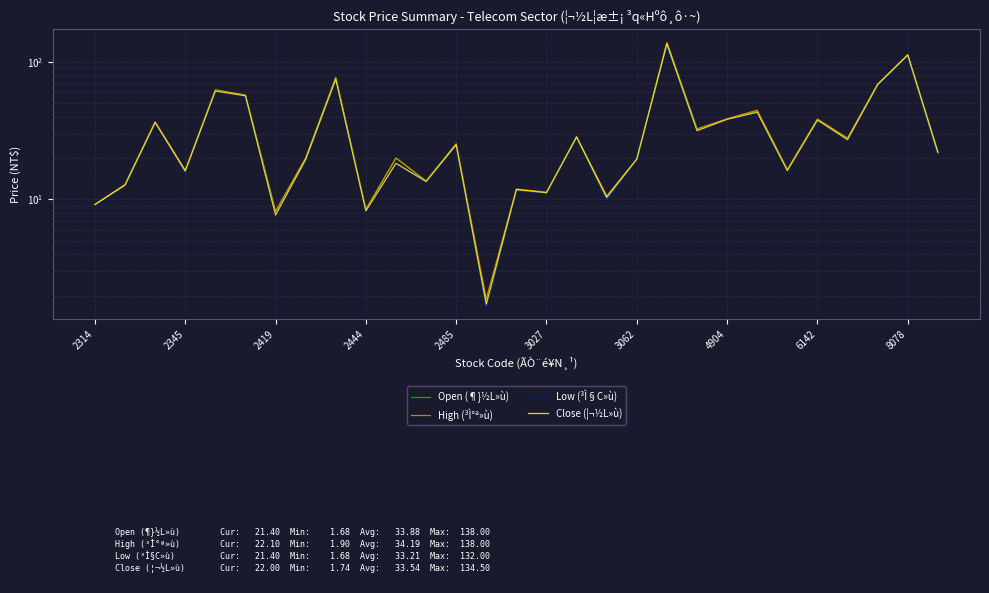

What is the highest value of the High (³Ì°ª»ù) series?

138.0